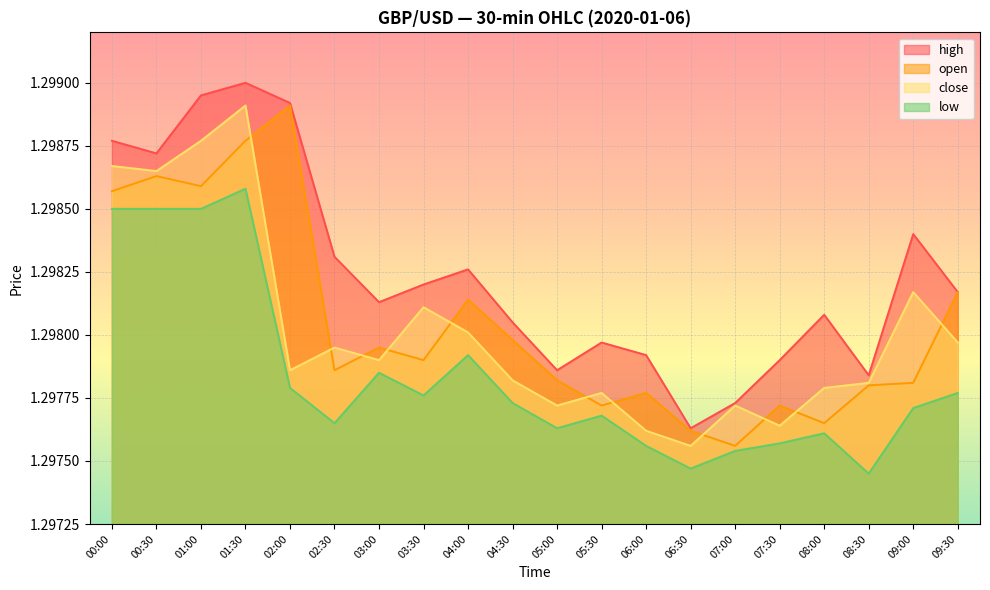

Which series has the largest total across all categories?

high